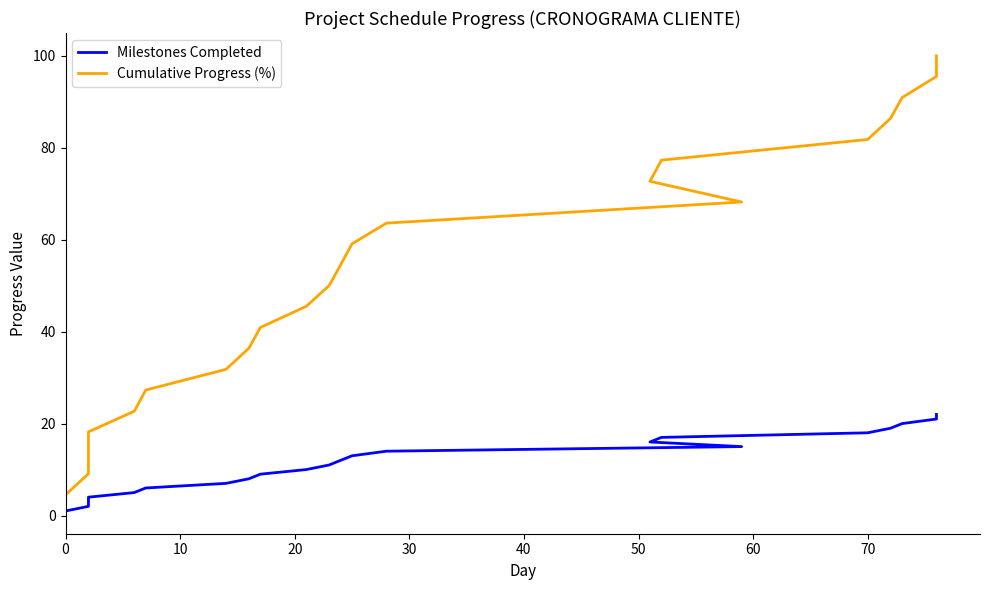

Which series has the widest spread of values?

Cumulative Progress (%)